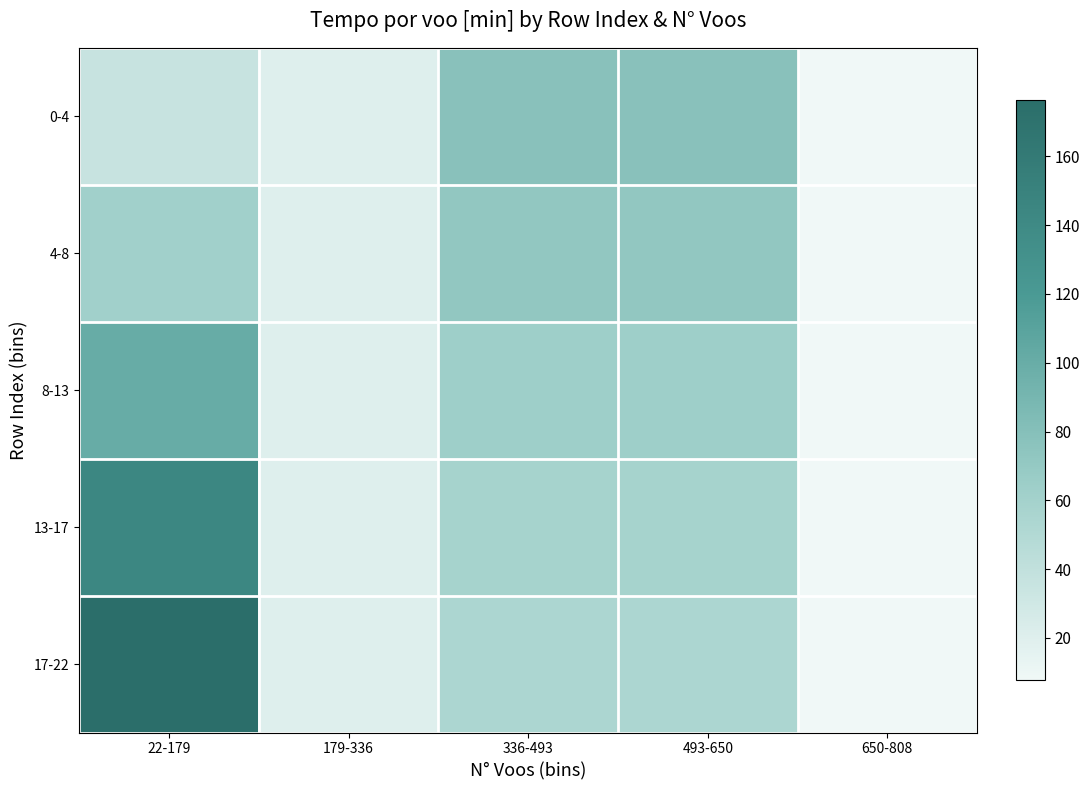

Which has a higher value, 22-179 or 650-808?

22-179